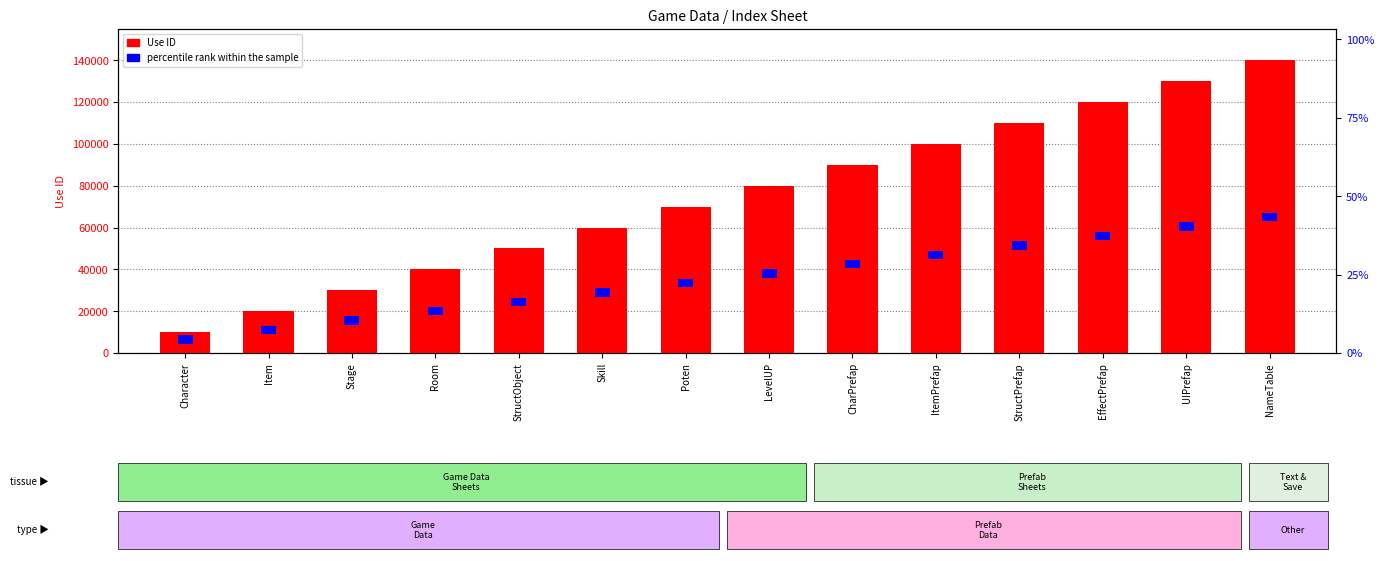

Rank the series by their average value, from highest to lowest.

Use ID, percentile rank within the sample